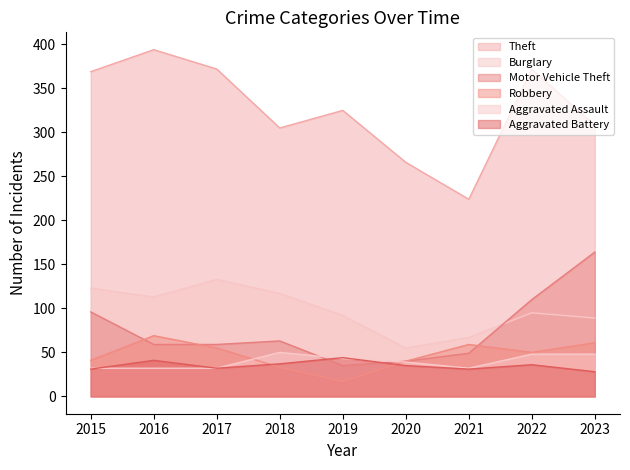

What is the difference between the Robbery values at 2018 and 2016?

36